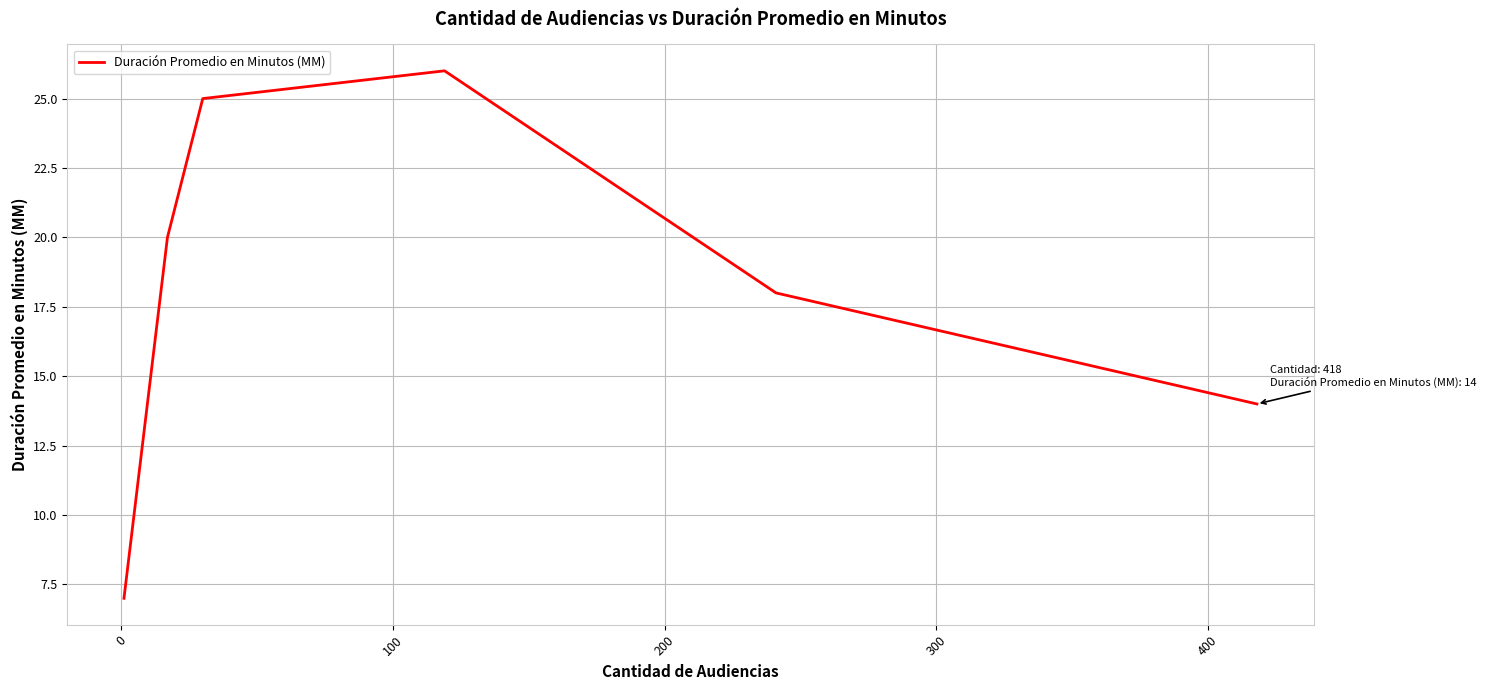

What is the average value?

18